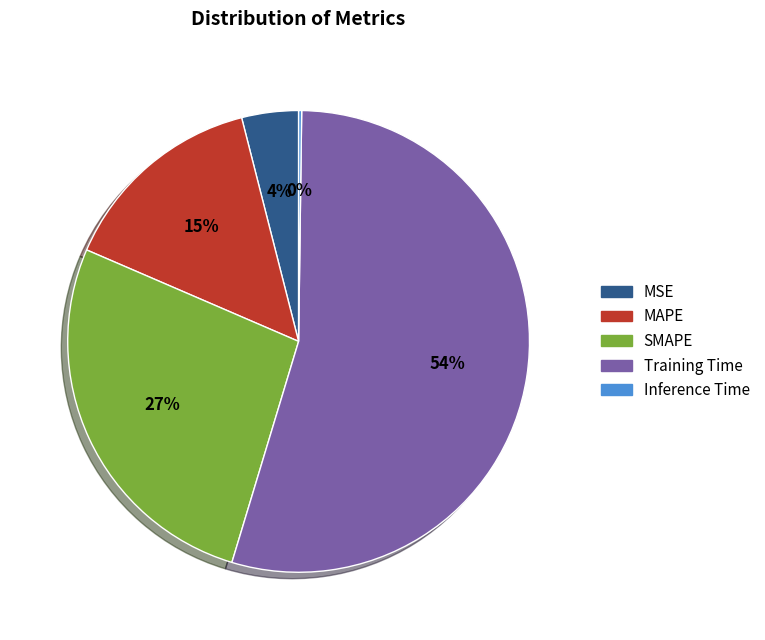

To the nearest percent, what is the average slice percentage?

20%